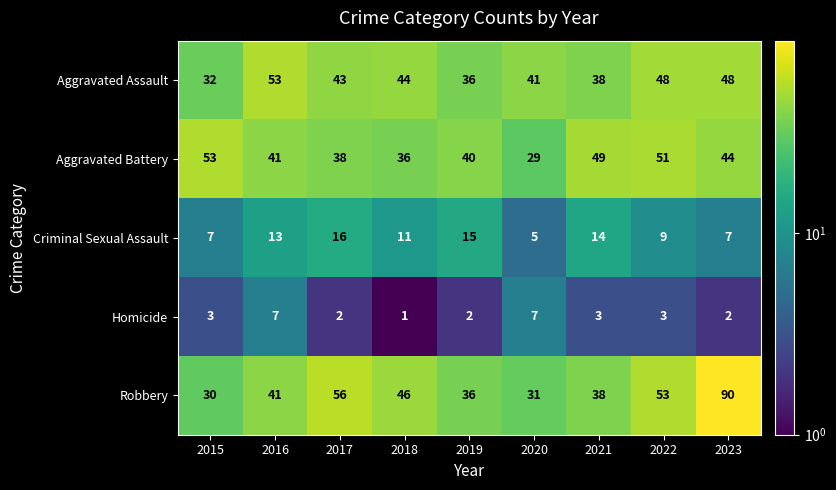

At which label does Homicide reach its minimum?

2018